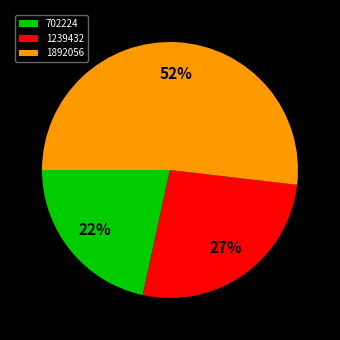

How many slices are in this pie chart?

3